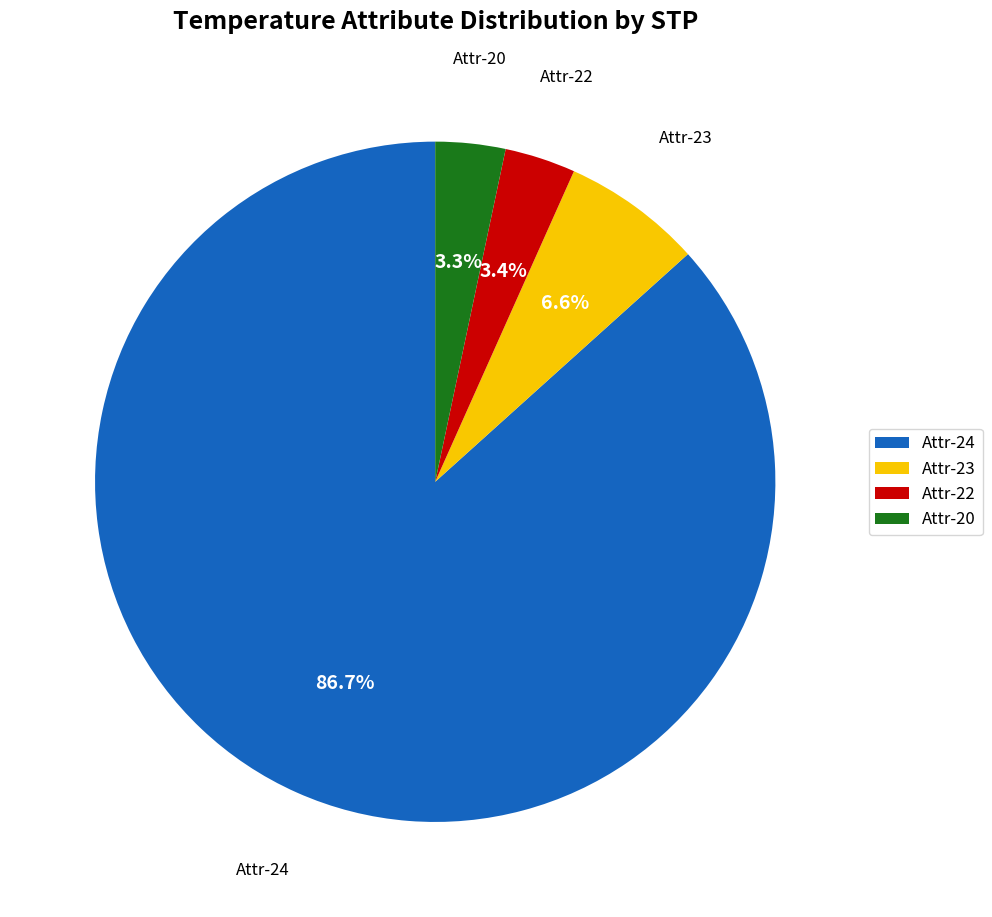

What percentage is NOT represented by Attr-24?

13.3%